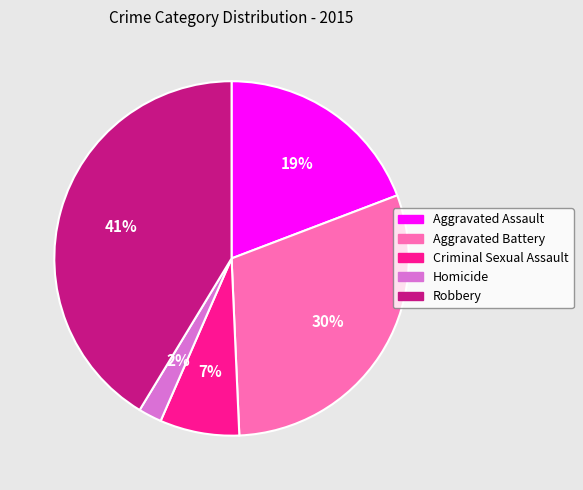

Do Aggravated Battery and Robbery together represent more than half of the pie?

Yes